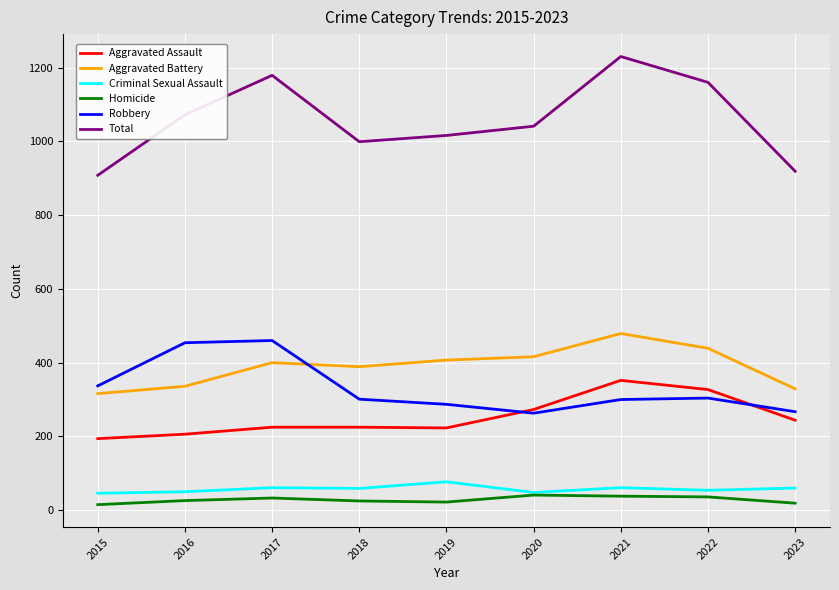

True or false: Aggravated Assault and Homicide intersect in this chart.

False